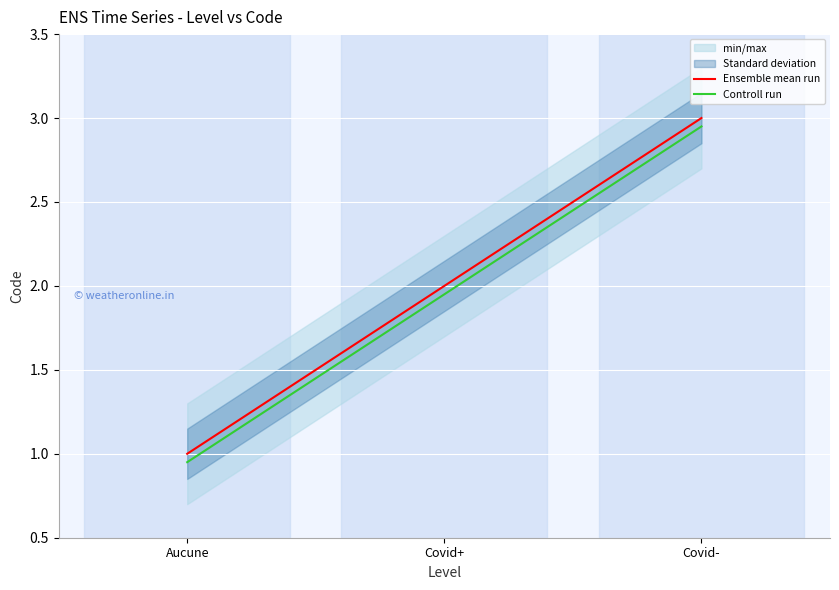

The Ensemble mean run series shows 0.5 at Aucune. True or false?

False